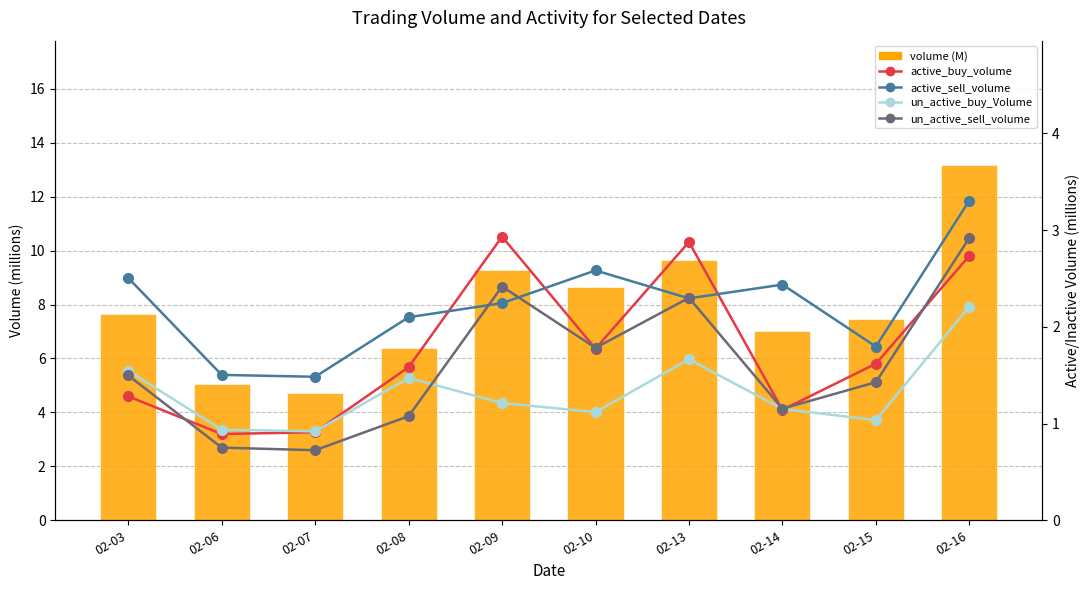

Are the bars horizontal?

No